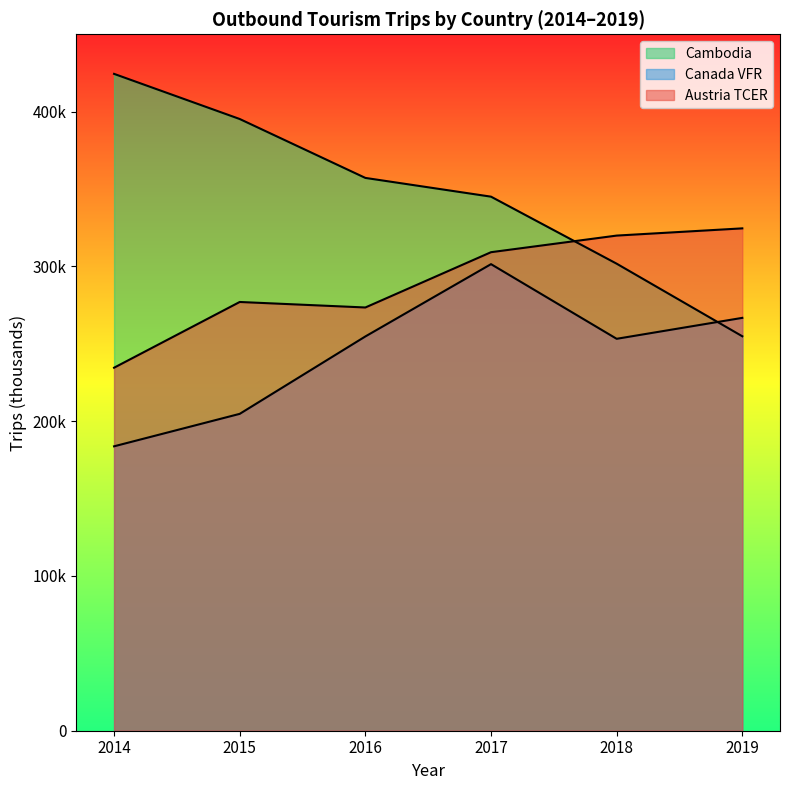

Does the chart display data point markers on the line(s)?

No